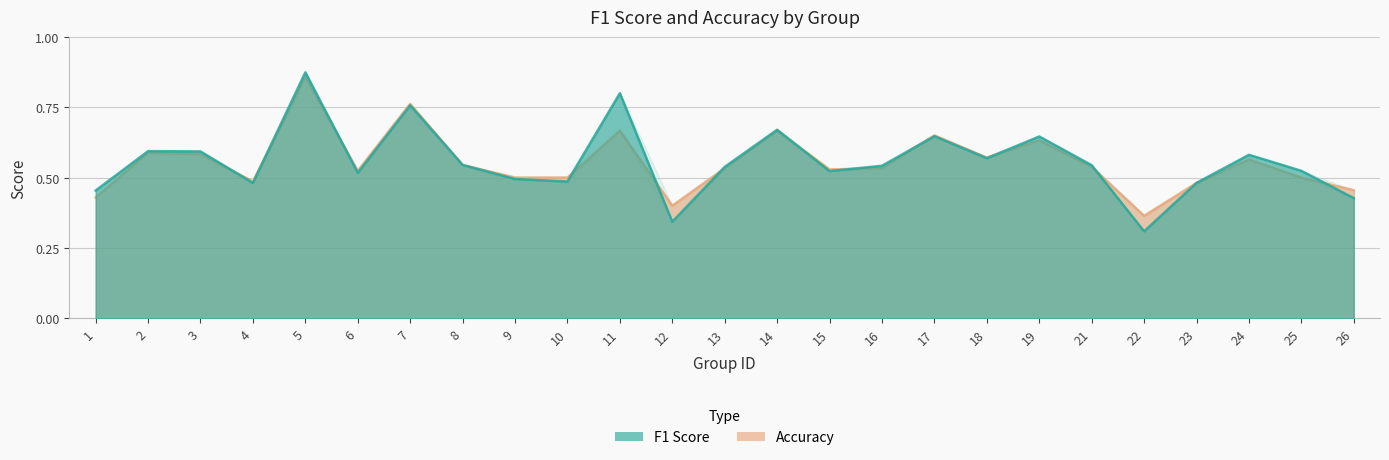

How many intersections are there between f1 and accuracy?

12